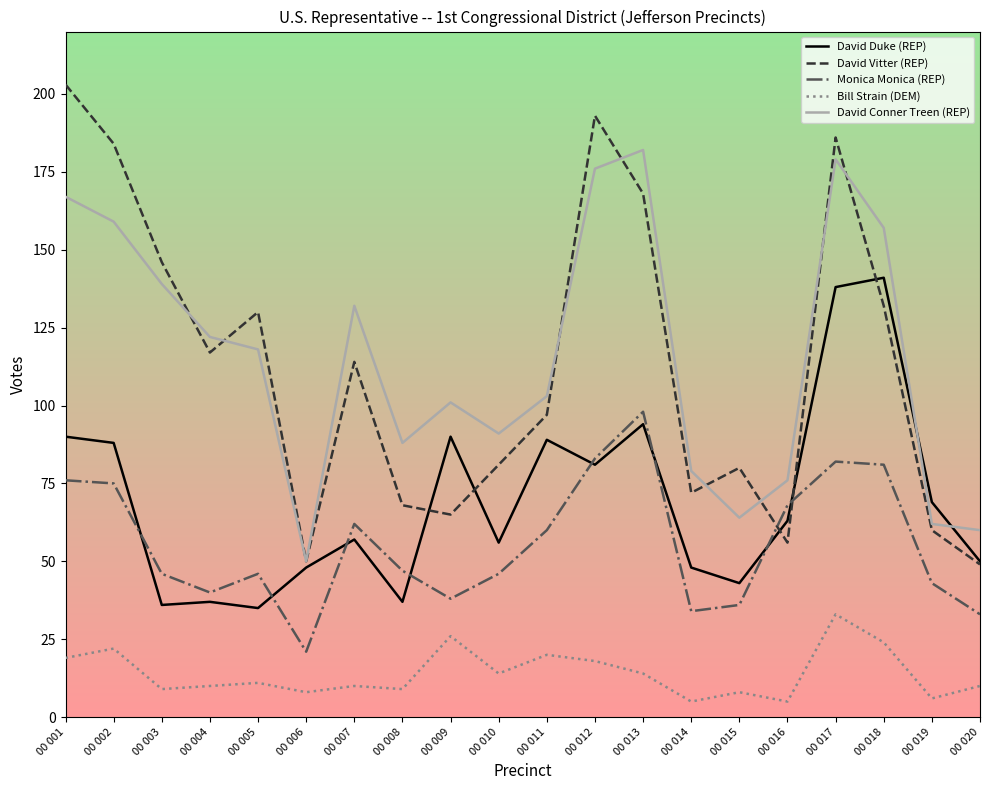

Is this an area chart (filled region under the line)?

No